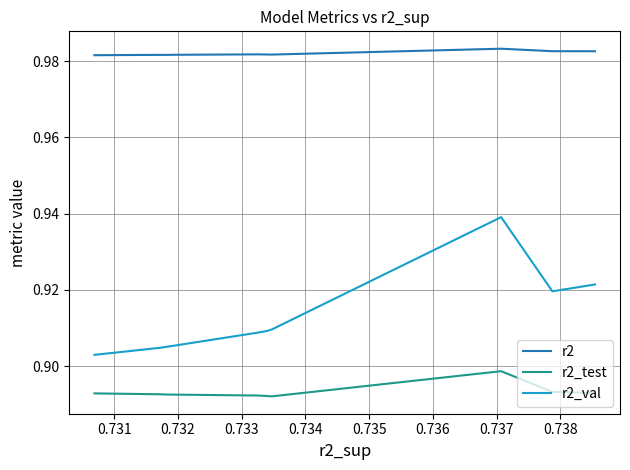

At which category does the chart reach its minimum across all series?

0.733